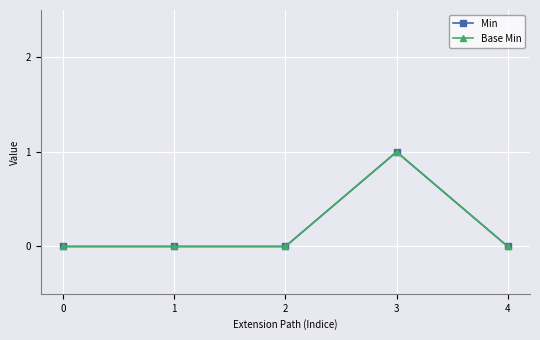

Is this an area chart (filled region under the line)?

No